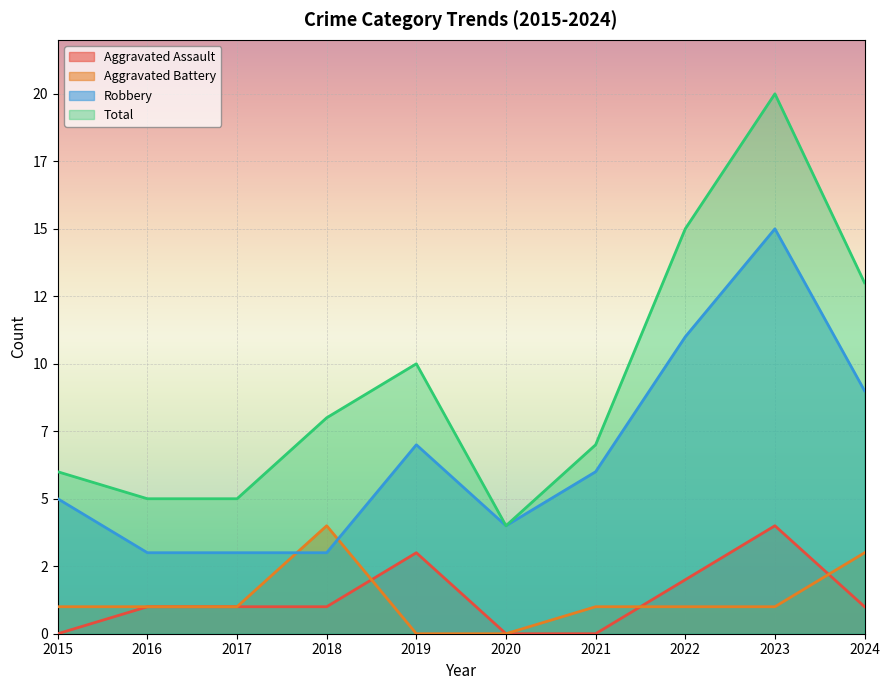

True or false: Aggravated Assault and Aggravated Battery cross at least once.

True